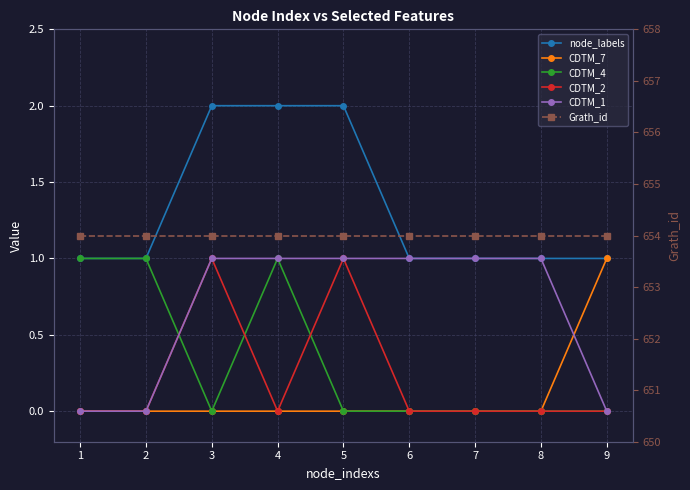

What is the difference between the CDTM_1 values at 4 and 9?

1